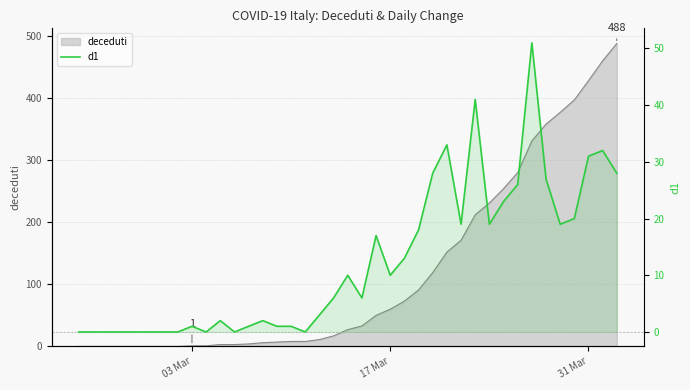

True or false: there are more than 0 points higher than both neighbors.

True